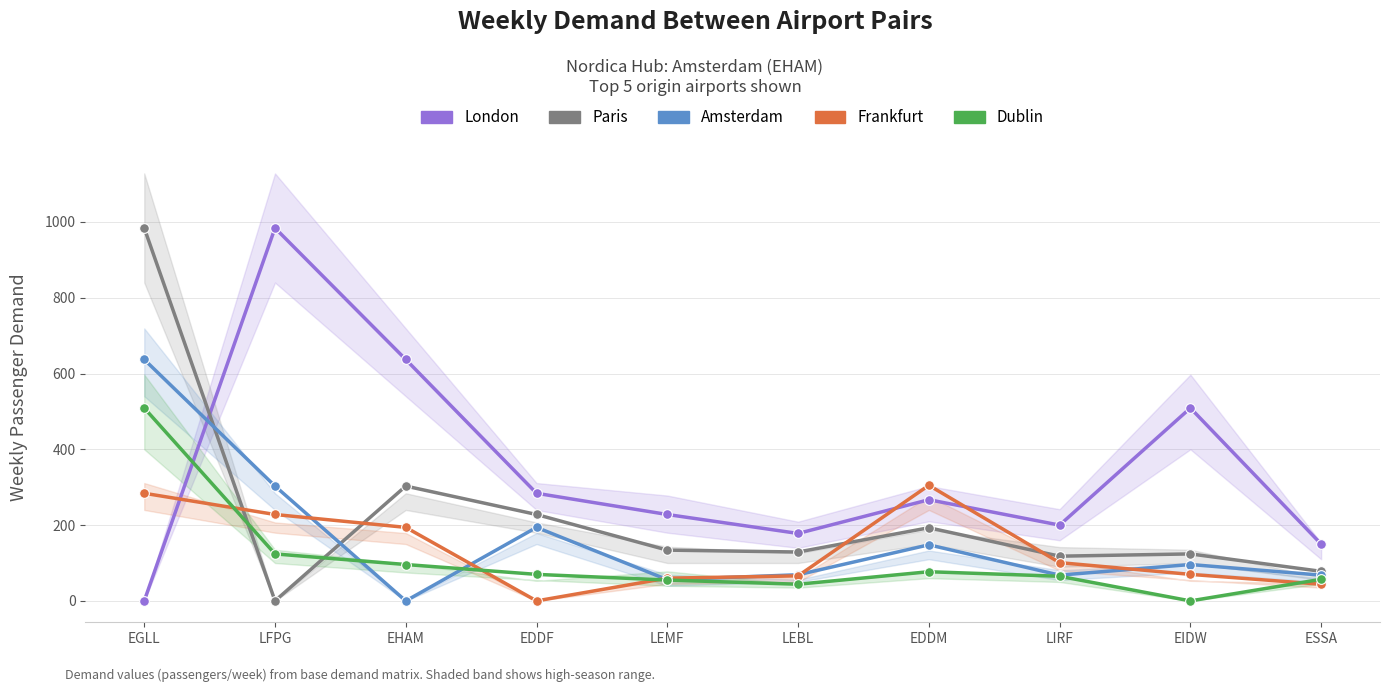

How many data points does each series have?

10